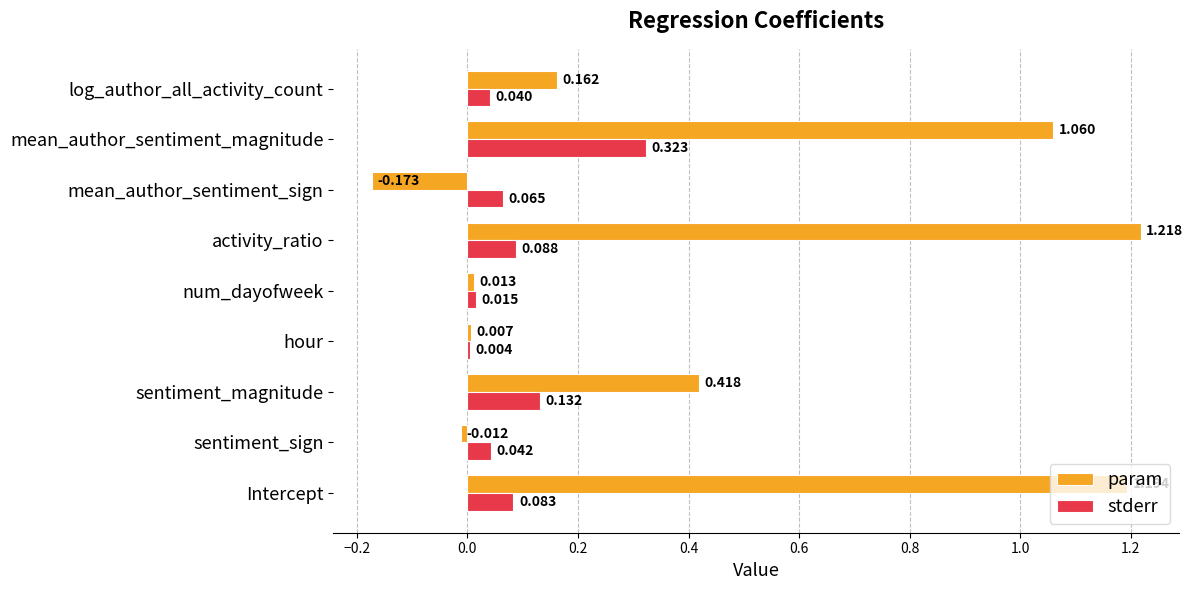

Which label corresponds to the largest value in the chart?

activity_ratio